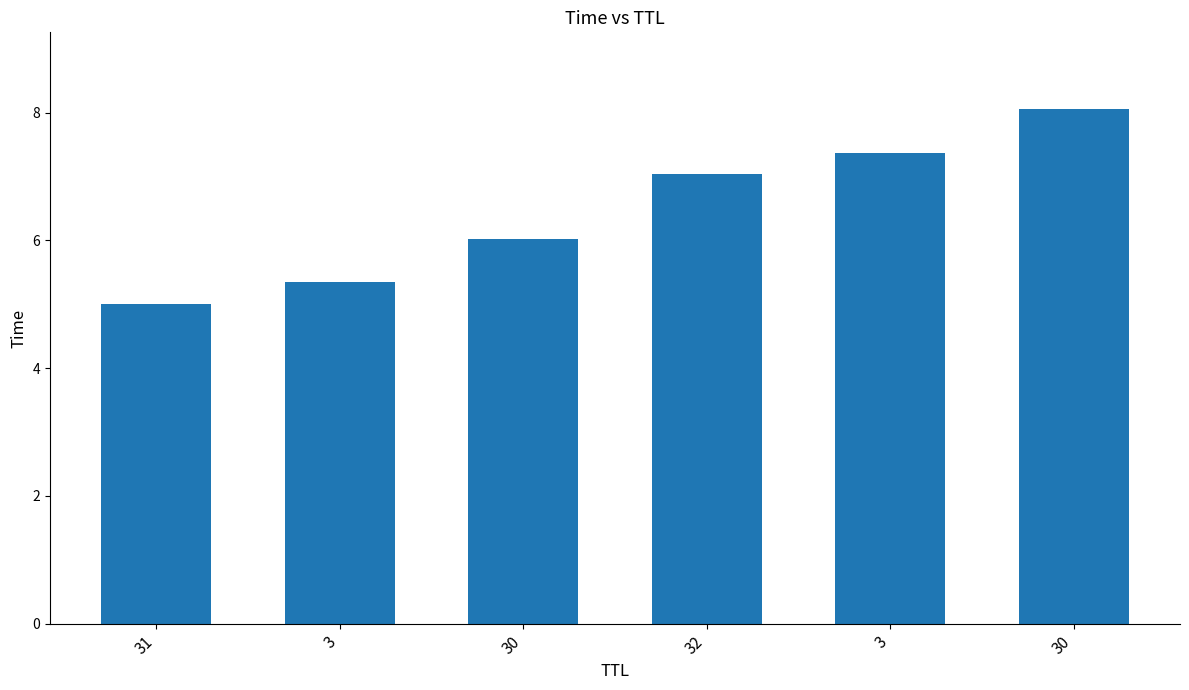

What is the smallest value displayed?

5.0